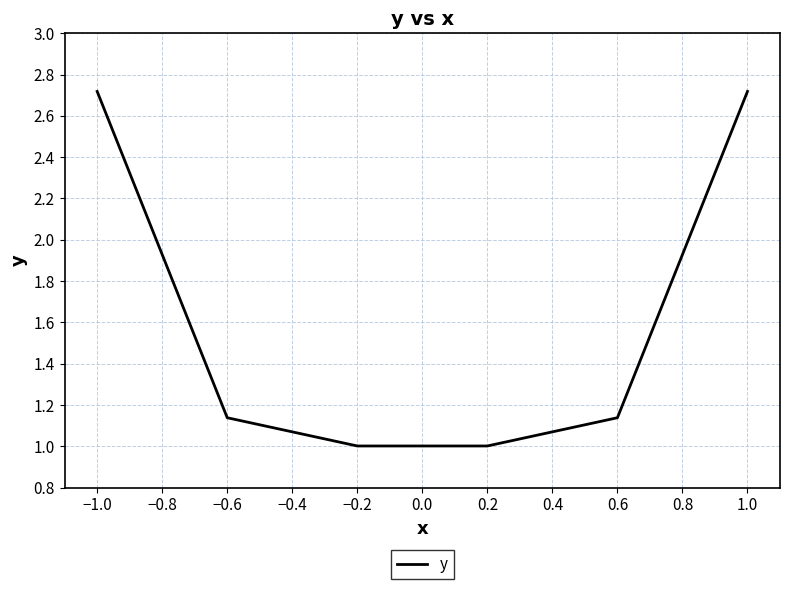

True or false: the data has more than 0 interior local peaks.

False